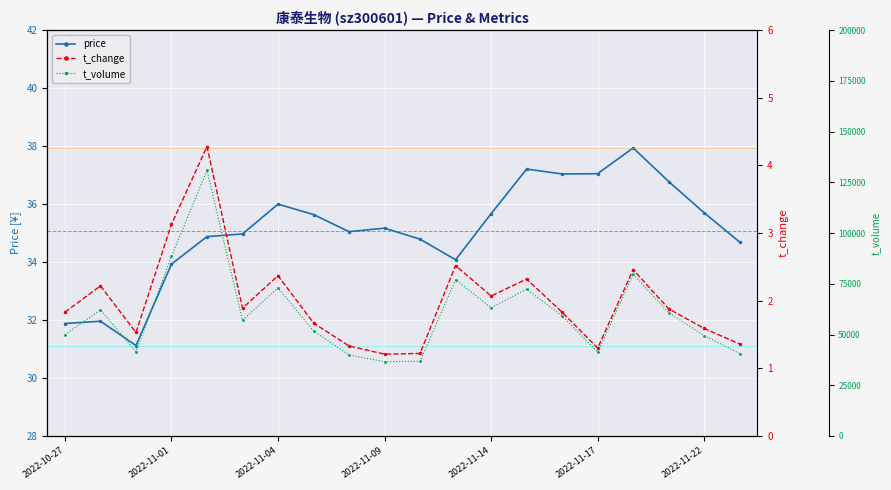

In t_change, how many points are lower than both neighbors (excluding endpoints)?

5